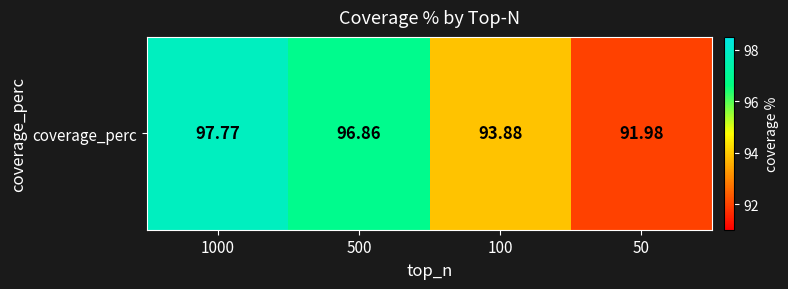

Reading left to right, transcribe all the data shown in this chart.

97.8	96.9	93.9	92.0